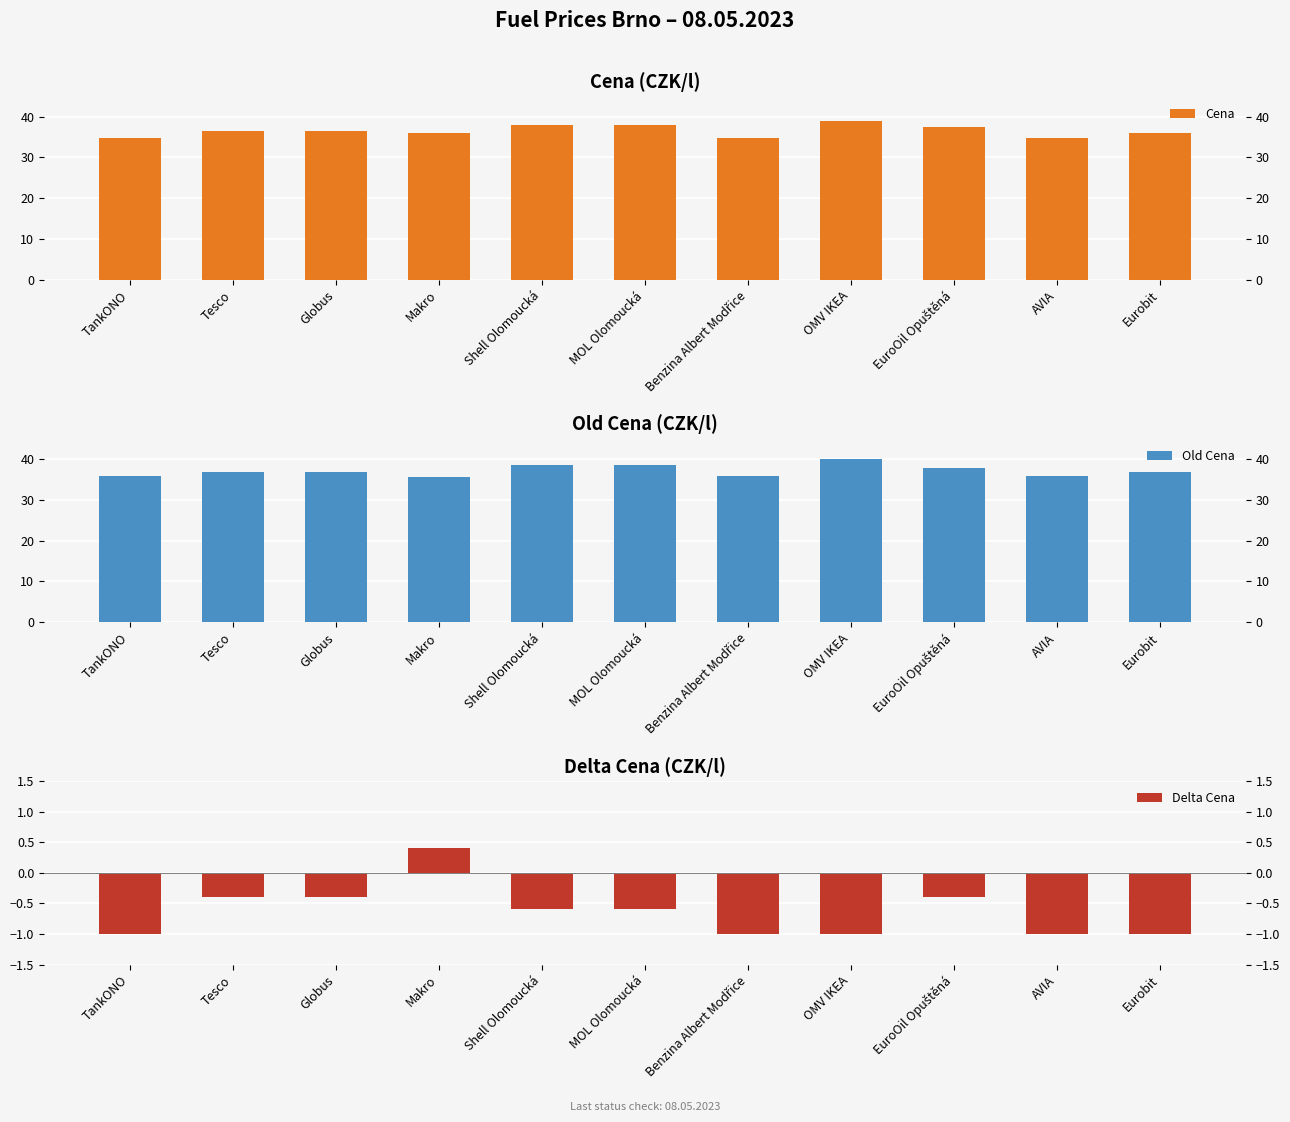

What is the difference between the maximum and minimum values in the Old Cena series?

4.4